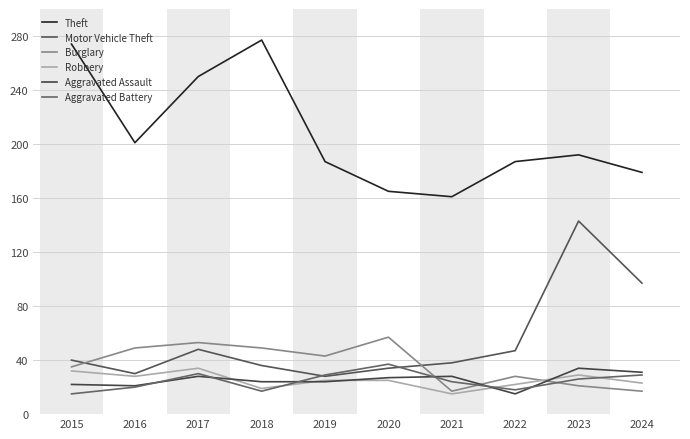

What is the total value across all series at 2015?

418